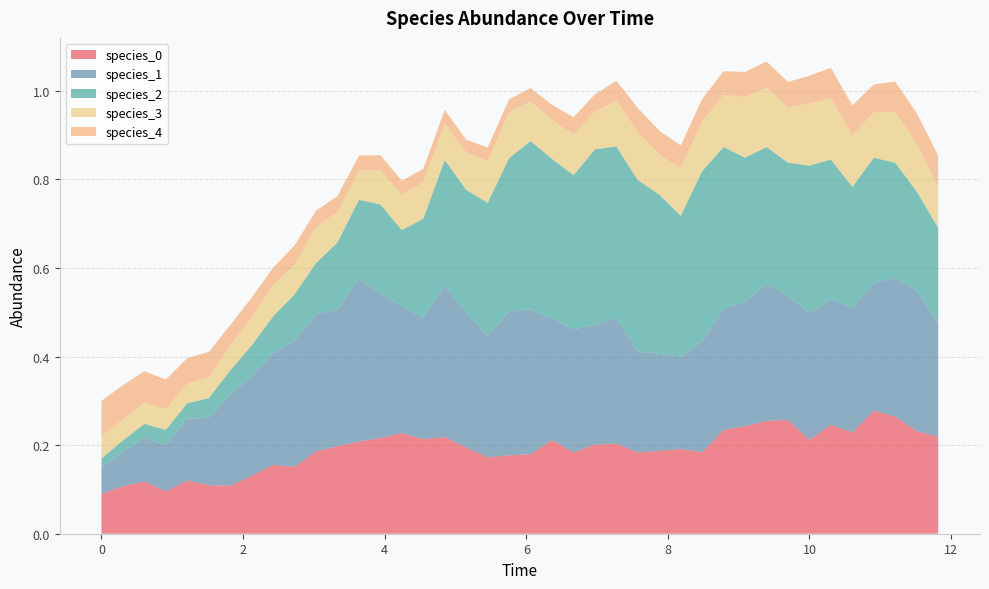

Reading left to right, what are all the values shown in this chart?

species_0: 0.1	0.1	0.1	0.1	0.1	0.1	0.1	0.1	0.2	0.2	0.2	0.2	0.2	0.2	0.2	0.2	0.2	0.2	0.2	0.2	0.2	0.2	0.2	0.2	0.2	0.2	0.2	0.2	0.2	0.2	0.2	0.3	0.3	0.2	0.2	0.2	0.3	0.3	0.2	0.2
species_1: 0.1	0.1	0.1	0.1	0.1	0.2	0.2	0.2	0.3	0.3	0.3	0.3	0.4	0.3	0.3	0.3	0.3	0.3	0.3	0.3	0.3	0.3	0.3	0.3	0.3	0.2	0.2	0.2	0.3	0.3	0.3	0.3	0.3	0.3	0.3	0.3	0.3	0.3	0.3	0.3
species_2: 0.0	0.0	0.0	0.0	0.0	0.0	0.1	0.1	0.1	0.1	0.1	0.2	0.2	0.2	0.2	0.2	0.3	0.3	0.3	0.3	0.4	0.4	0.3	0.4	0.4	0.4	0.4	0.3	0.4	0.4	0.3	0.3	0.3	0.3	0.3	0.3	0.3	0.3	0.2	0.2
species_3: 0.1	0.0	0.0	0.0	0.0	0.0	0.1	0.1	0.1	0.1	0.1	0.1	0.1	0.1	0.1	0.1	0.1	0.1	0.1	0.1	0.1	0.1	0.1	0.1	0.1	0.1	0.1	0.1	0.1	0.1	0.1	0.1	0.1	0.1	0.1	0.1	0.1	0.1	0.1	0.1
species_4: 0.1	0.1	0.1	0.1	0.1	0.1	0.0	0.0	0.0	0.0	0.0	0.0	0.0	0.0	0.0	0.0	0.0	0.0	0.0	0.0	0.0	0.0	0.0	0.0	0.0	0.1	0.1	0.1	0.1	0.1	0.1	0.1	0.1	0.1	0.1	0.1	0.1	0.1	0.1	0.1